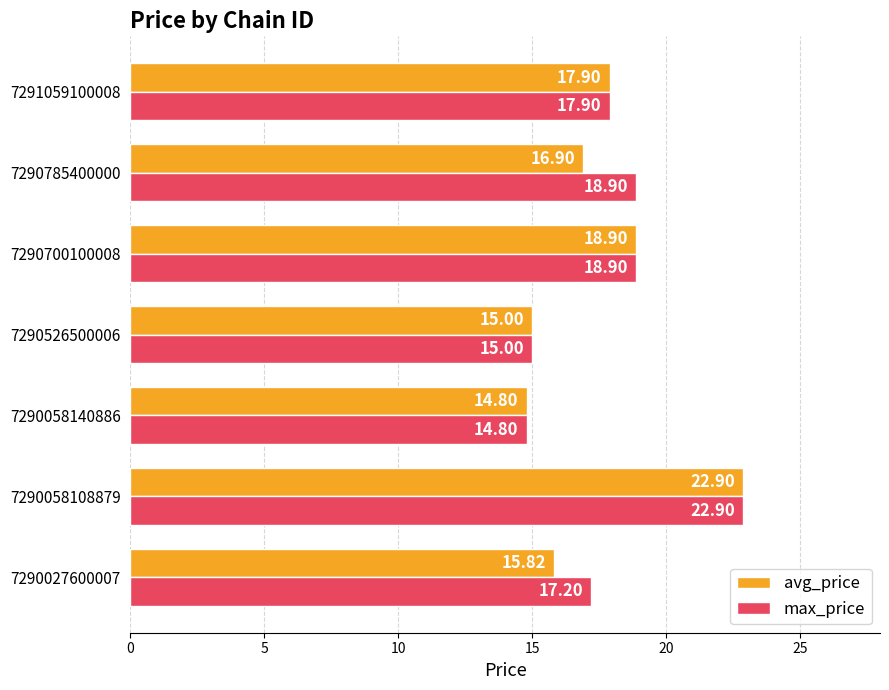

Between 7290058140886 and 7290785400000, which series saw the biggest shift?

max_price